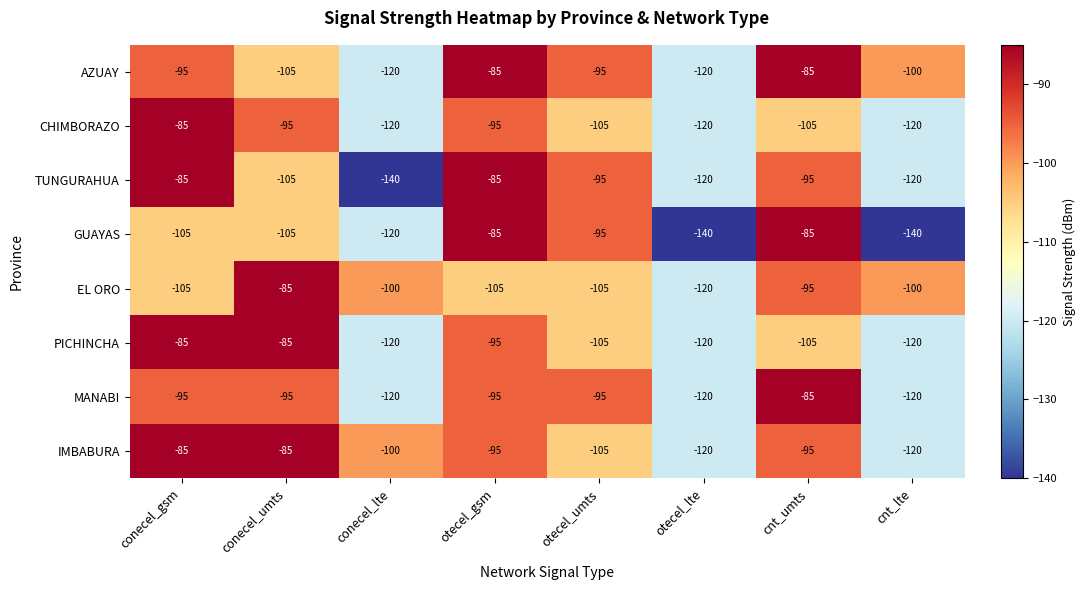

Count the number of data series in this chart.

8